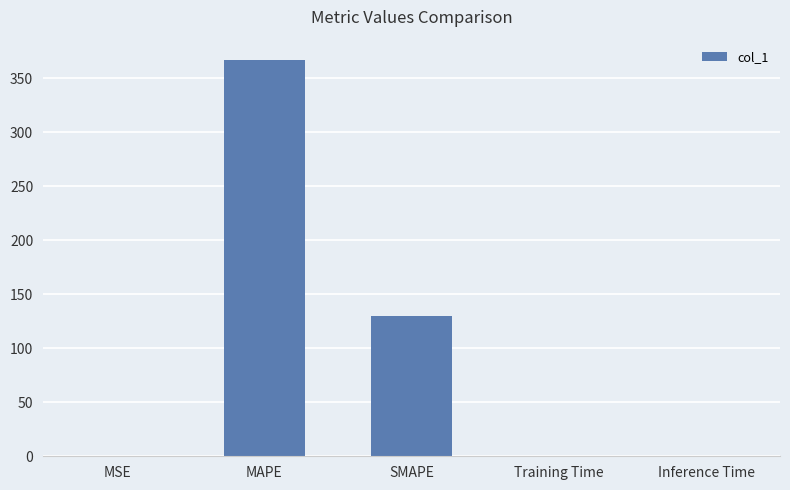

What is the change in value from MAPE to Inference Time?

-367.0